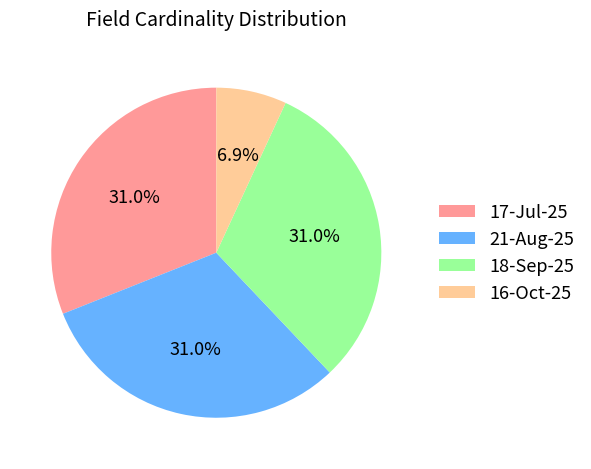

Which slice is the smallest?

16-Oct-25